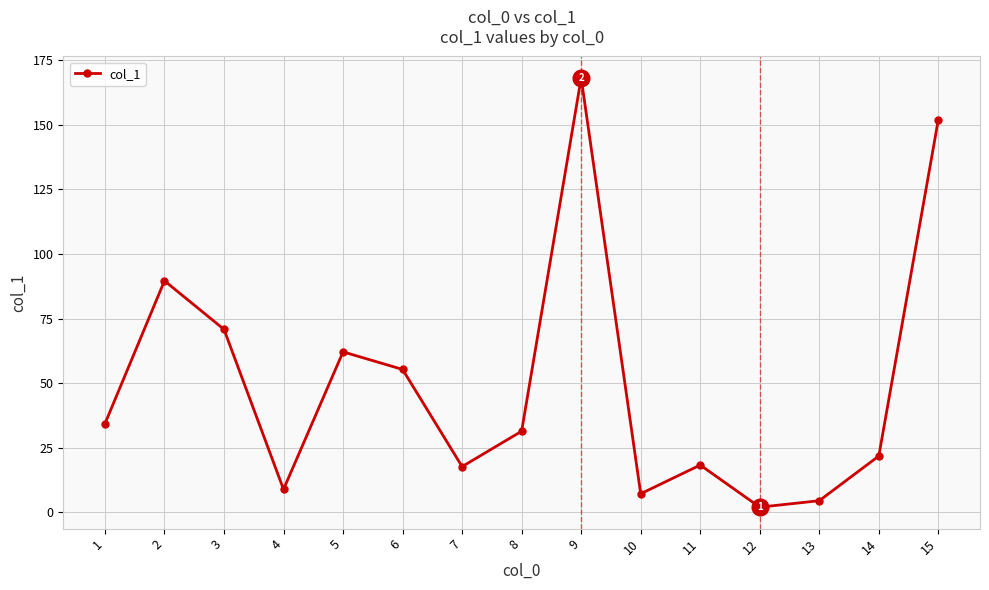

What is the minimum value shown in the chart?

2.0